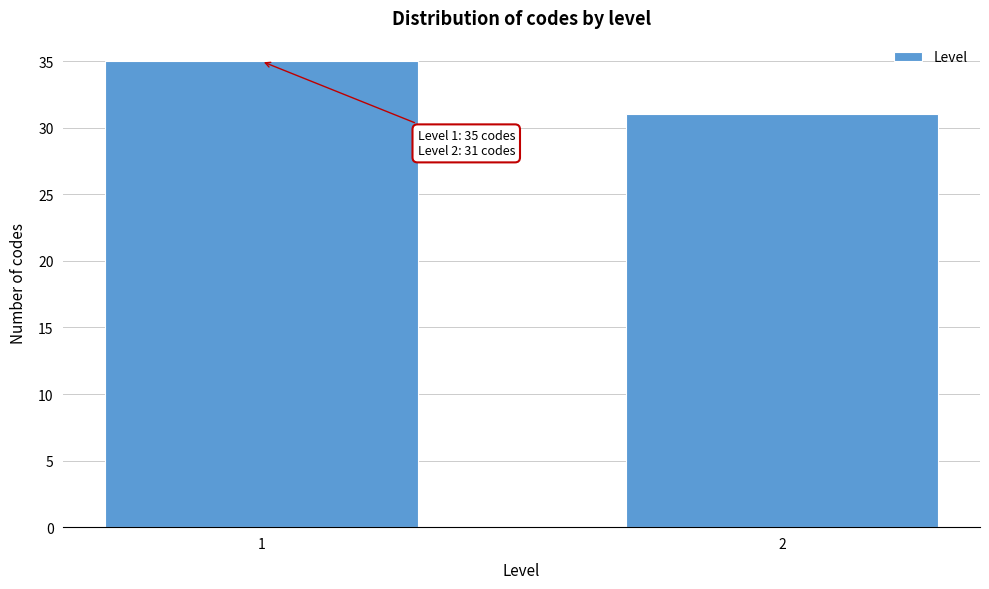

Reading right to left, list all the values displayed in this chart.

2=31	1=35